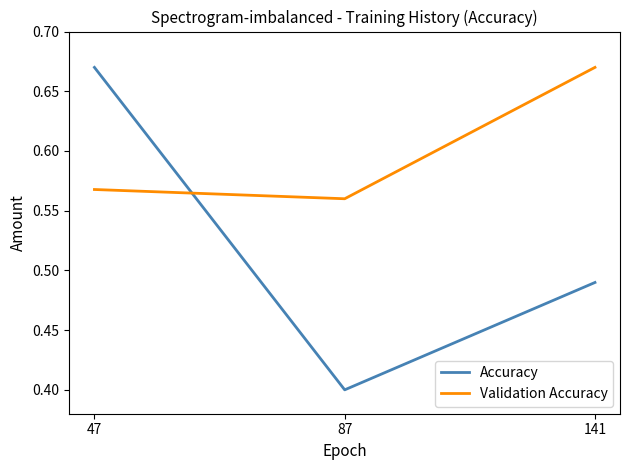

Is this an area chart (filled region under the line)?

No